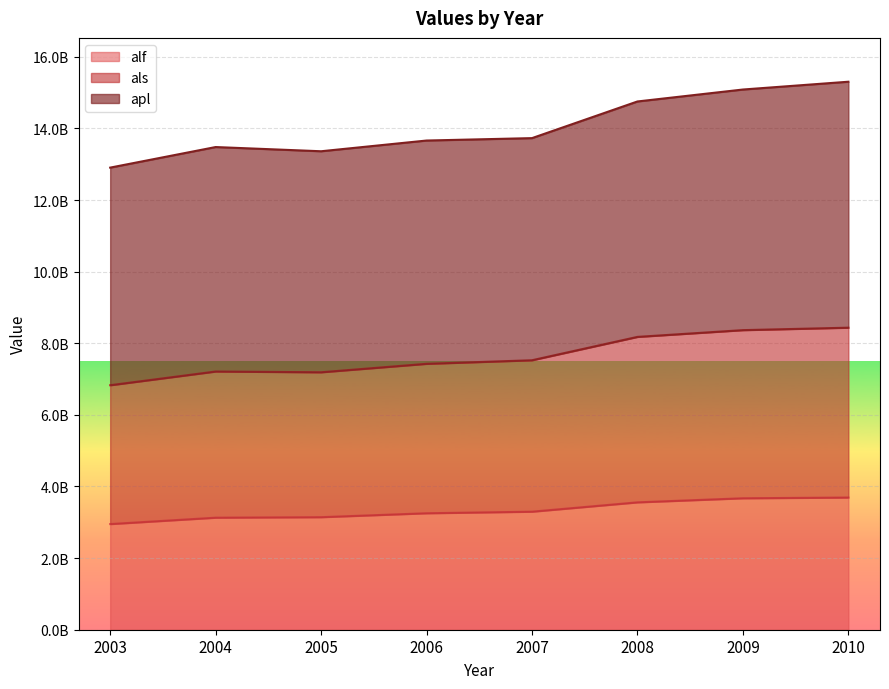

Is it true that als equals 7210700000 at 2004?

True